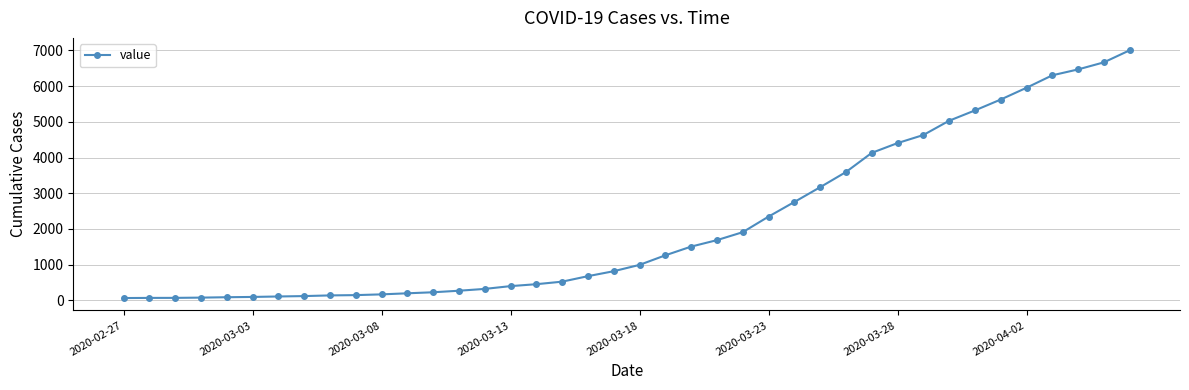

What is the sum of all values?

85761